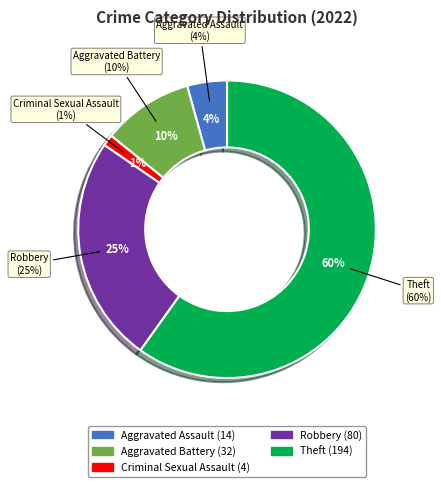

What percentage is NOT represented by Robbery?

75.3%